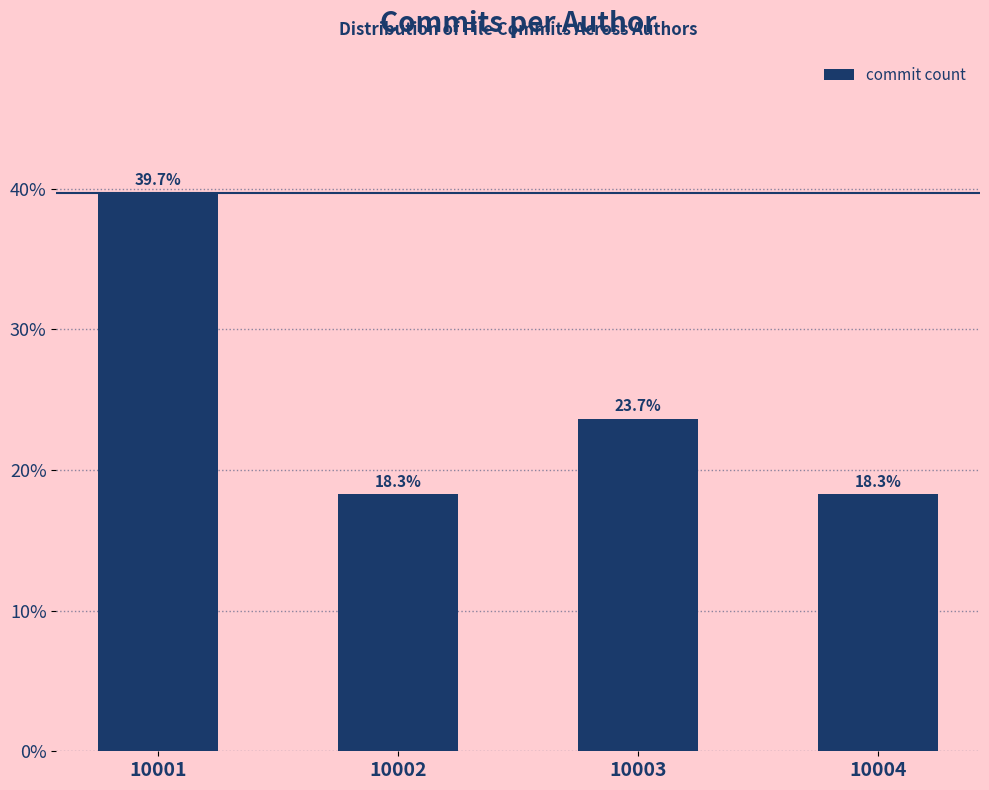

Reading left to right, list all the values displayed in this chart.

39.7	18.3	23.7	18.3